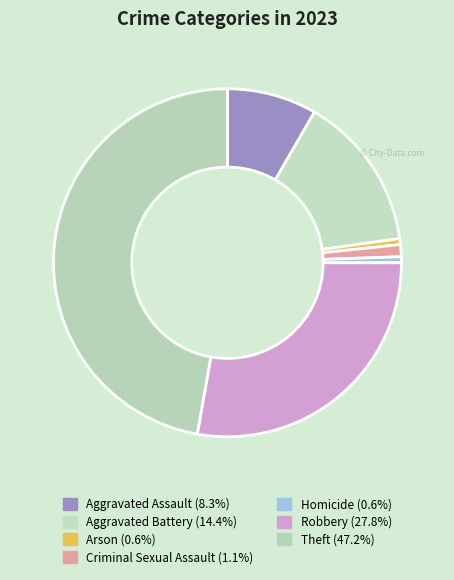

What percentage is the Criminal Sexual Assault slice, to the nearest percent?

1%